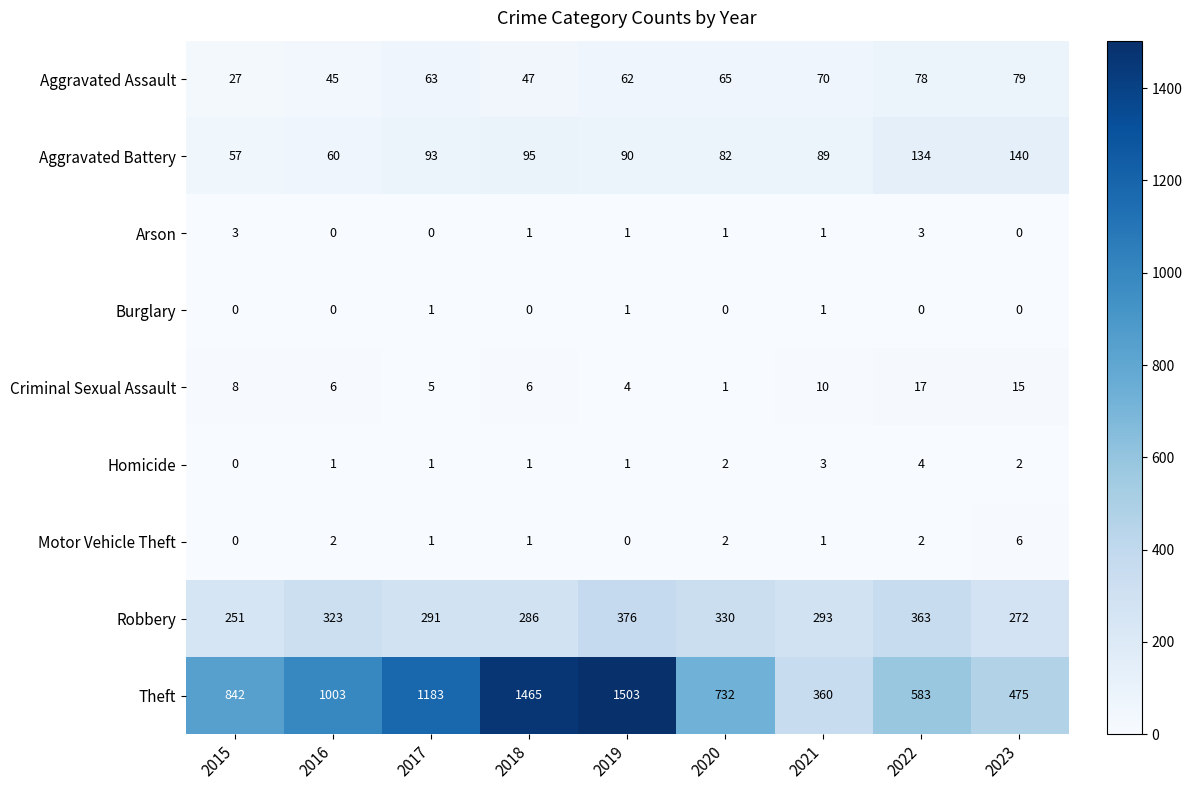

What is the greatest value displayed?

1503